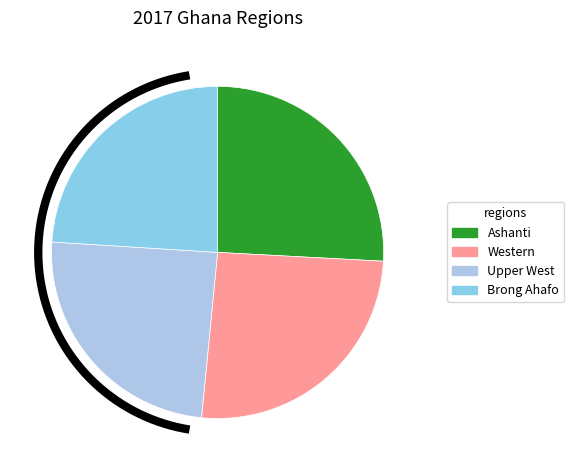

To the nearest percent, what is the difference between the largest and smallest slice percentages?

2%